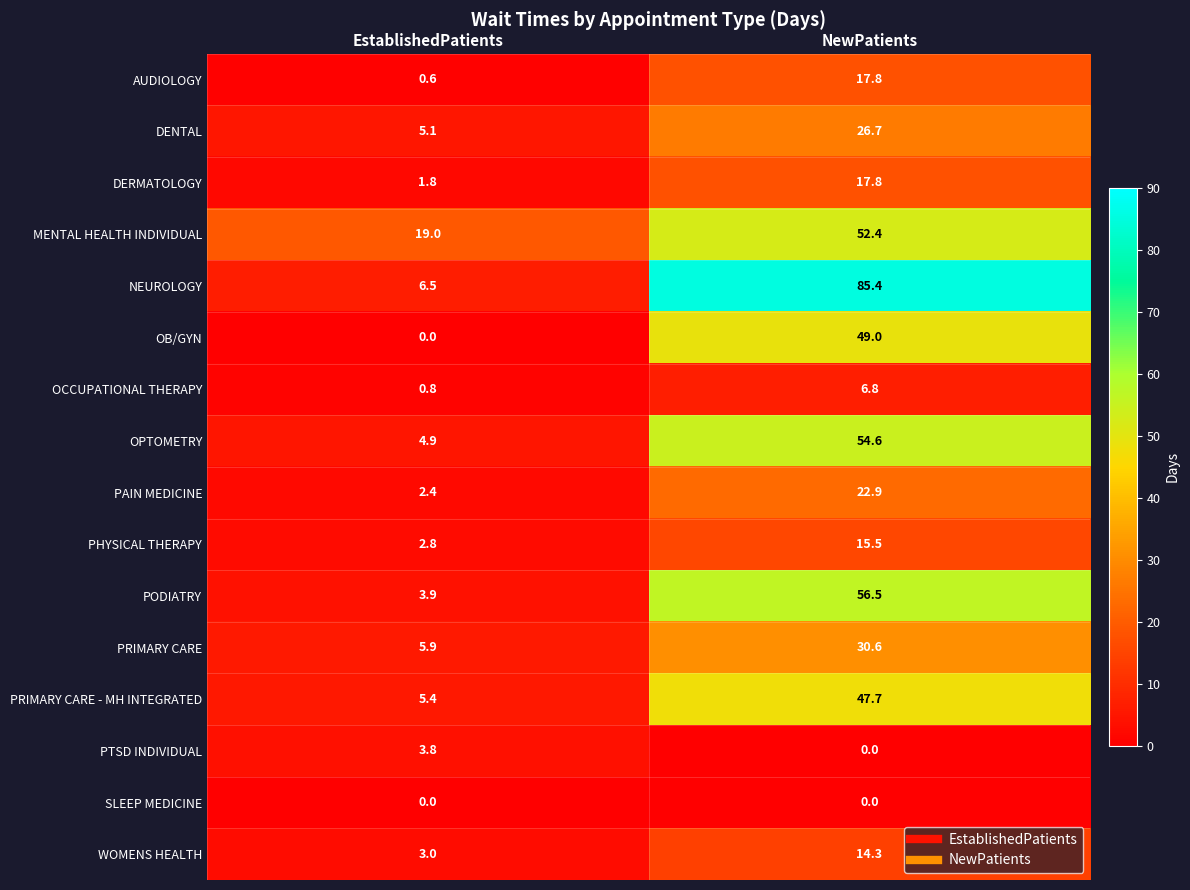

The value of WOMENS HEALTH at EstablishedPatients is 3.0. True or false?

True